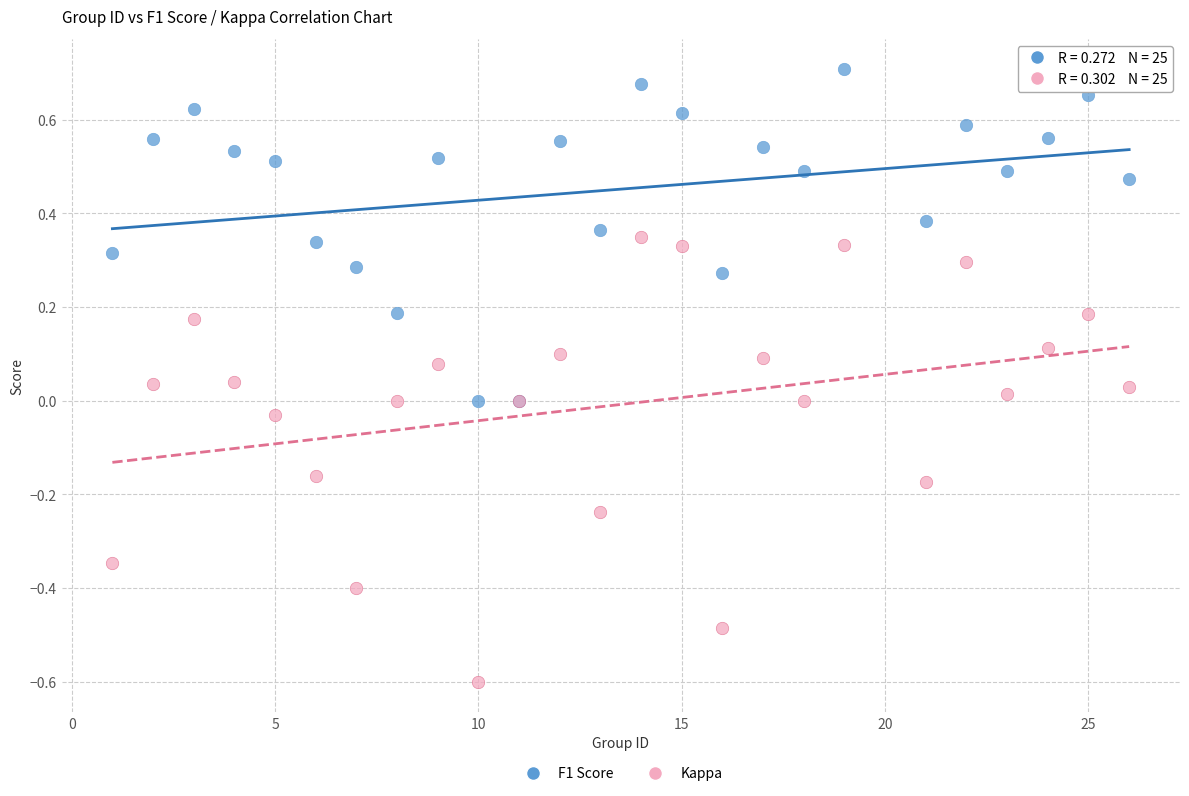

What are all the series names shown in the legend?

F1 Score, Kappa